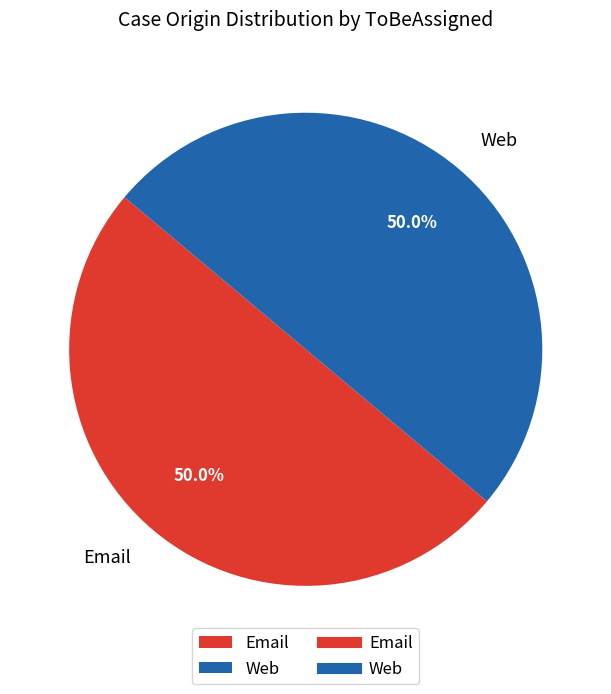

What is the ratio of the value at Email to the value at Web?

1.0